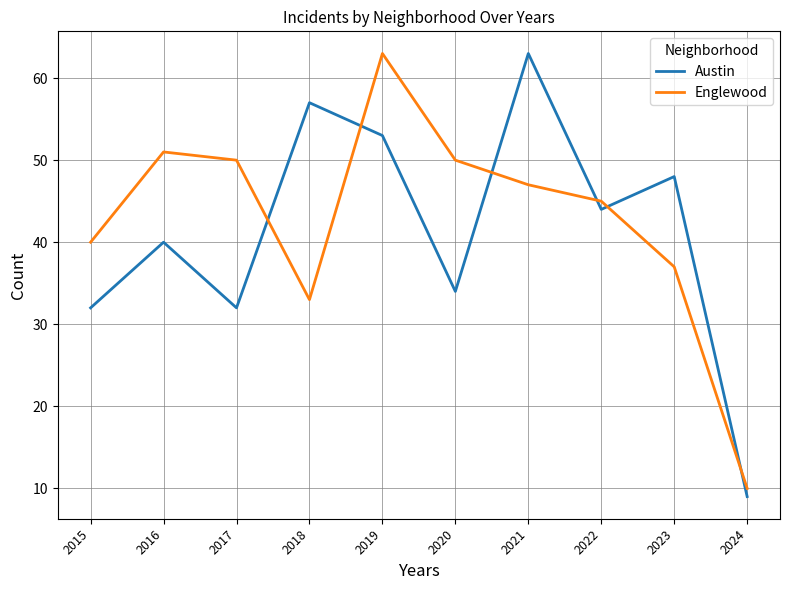

Which category has the lowest value in the Englewood series?

2024